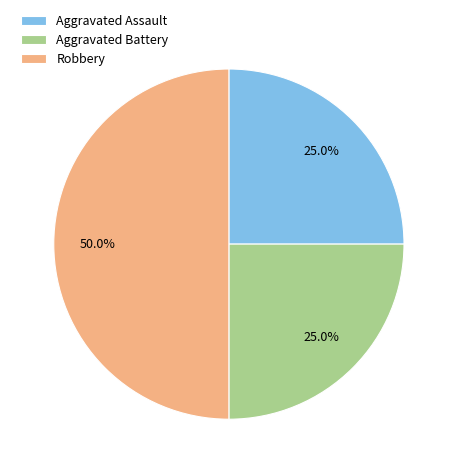

What percentage is the Aggravated Battery slice, to the nearest percent?

25%